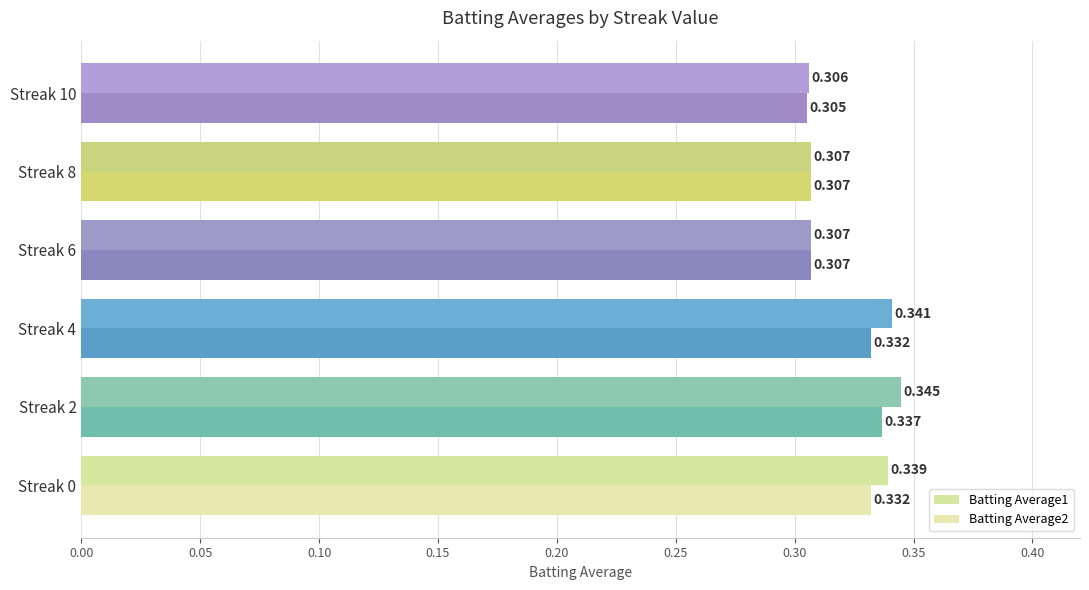

Count the number of categories in the chart.

6